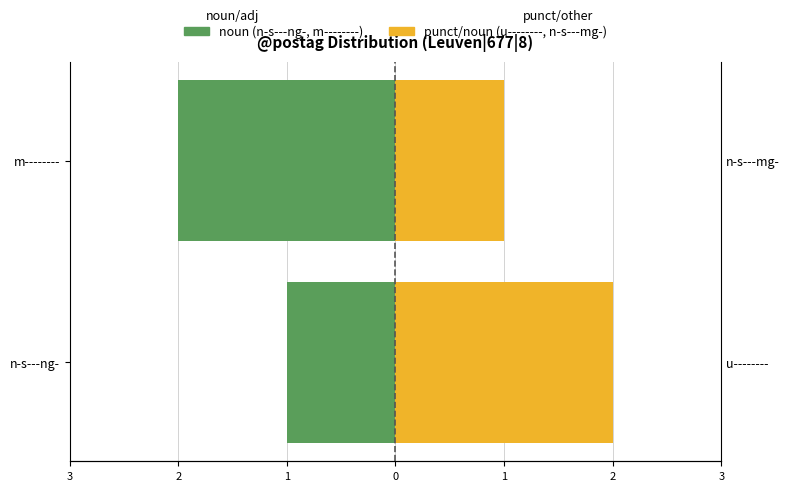

Are the bars horizontal?

Yes